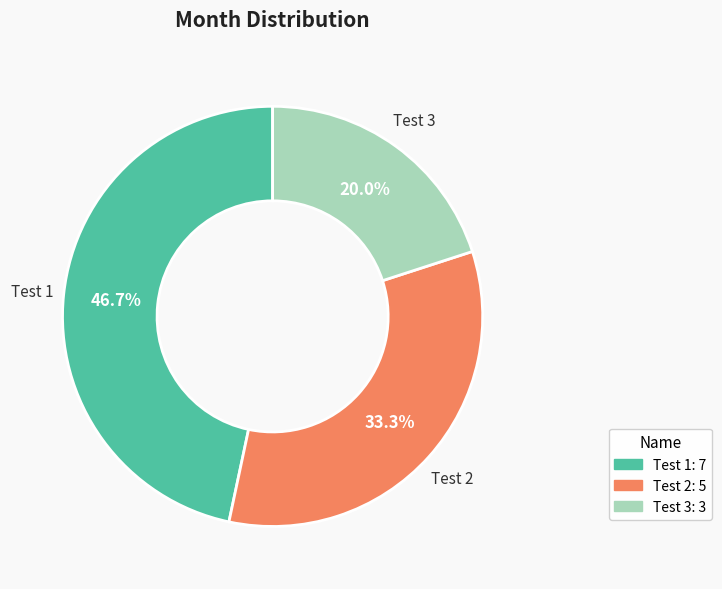

To the nearest percent, what percentage of the pie is Test 3?

20%